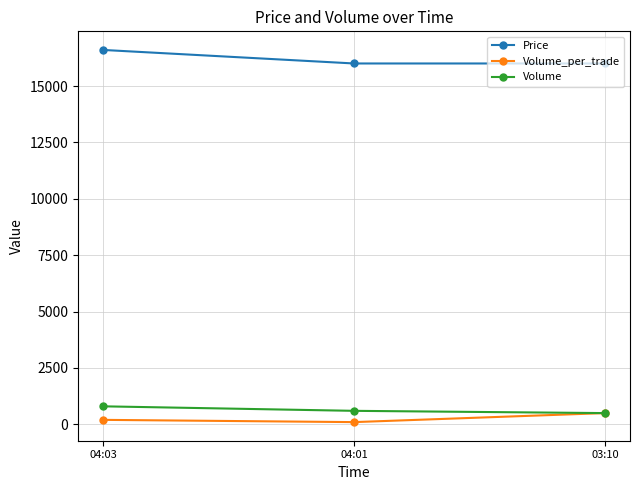

At how many categories does at least one series exceed 15292?

3